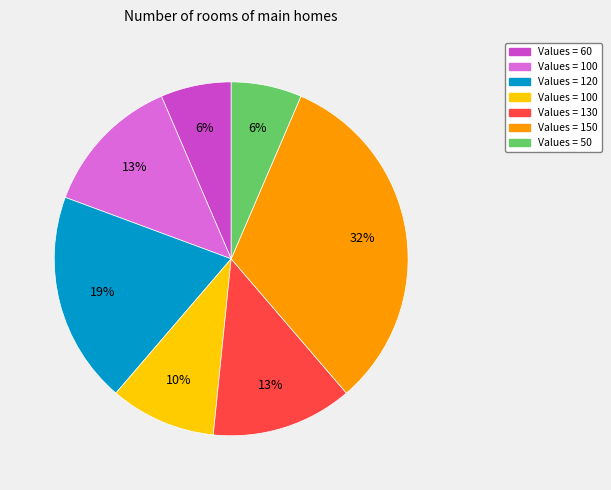

Is there any slice that represents more than half of the pie?

No